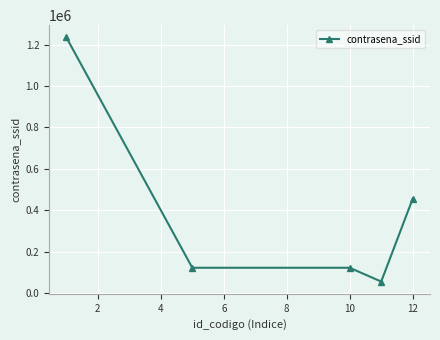

What is the minimum value shown in the chart?

56789